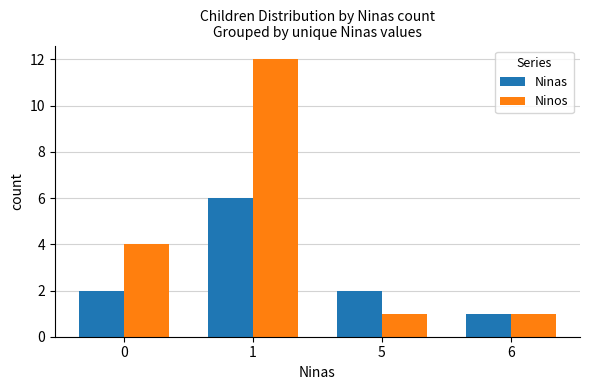

Does the chart contain any negative values?

No